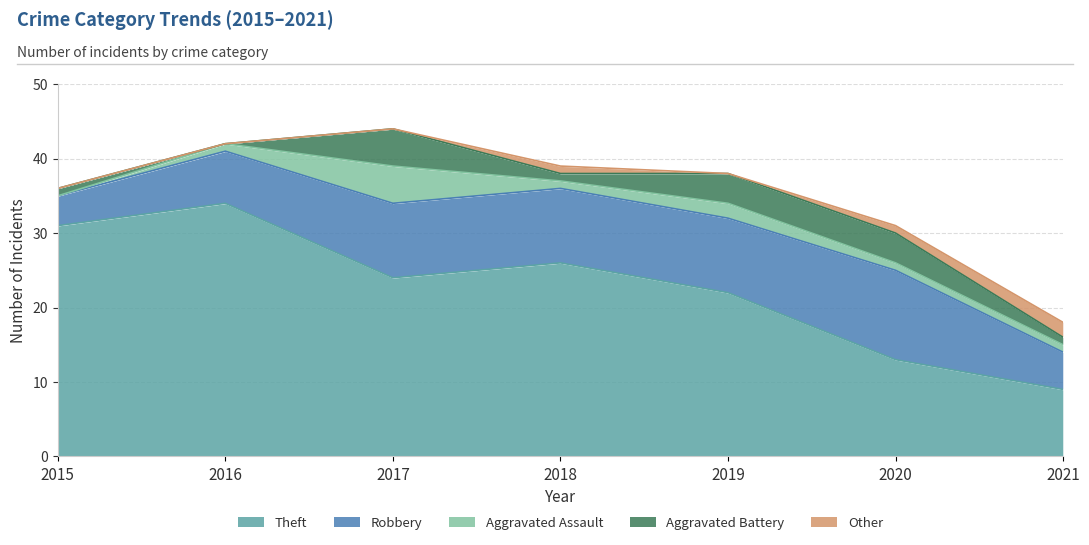

What is the difference between the maximum and minimum values in the Theft series?

25